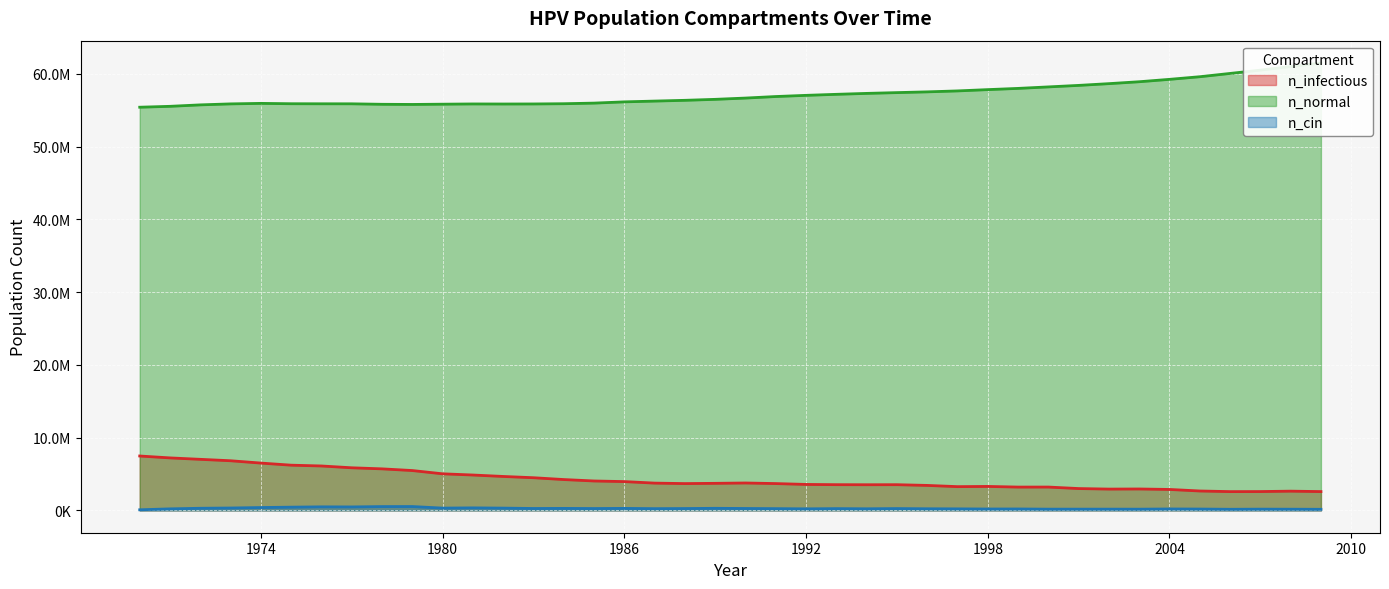

Where does the n_cin series first go above 237486?

1972